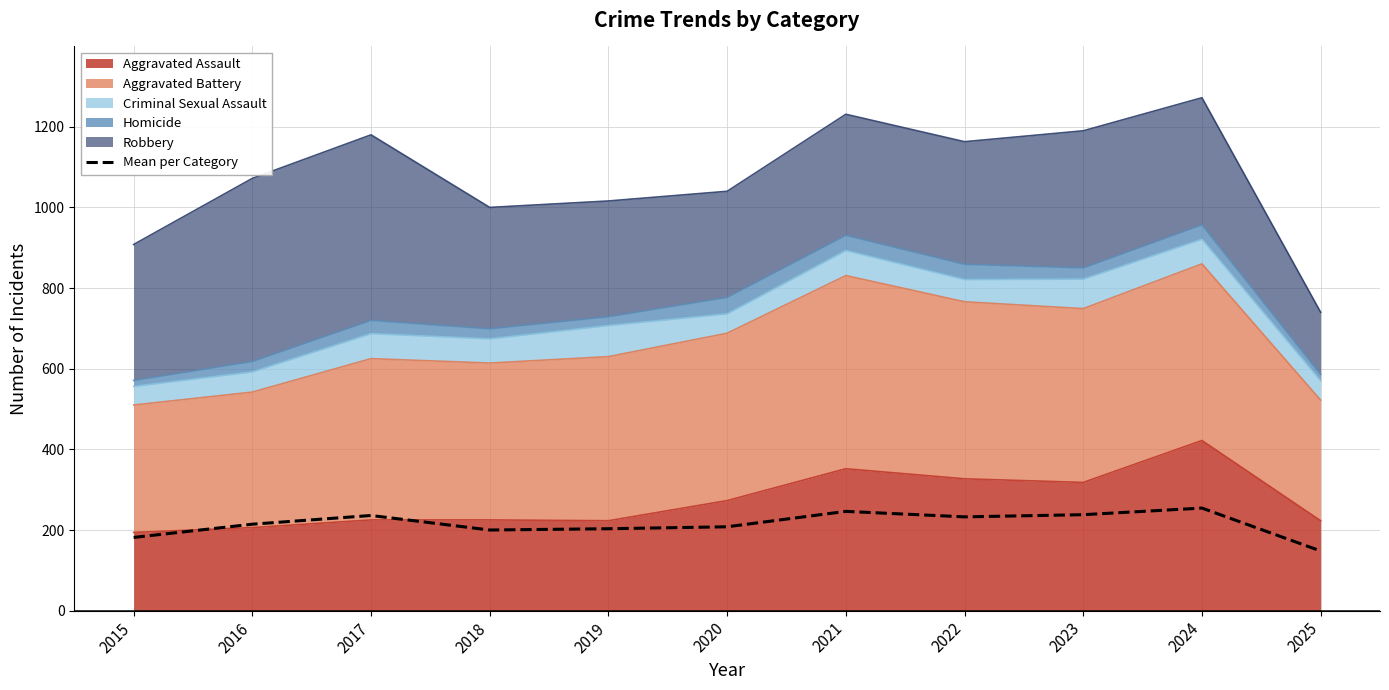

Reading right to left, list all the values displayed in this chart.

2025=148.0	2024=254.4	2023=238.0	2022=232.6	2021=246.2	2020=208.0	2019=203.2	2018=200.0	2017=236.0	2016=214.4	2015=181.6